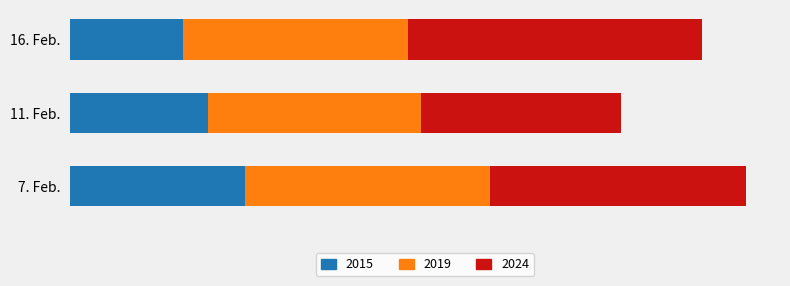

What are all the series names shown in the legend?

2015, 2019, 2024